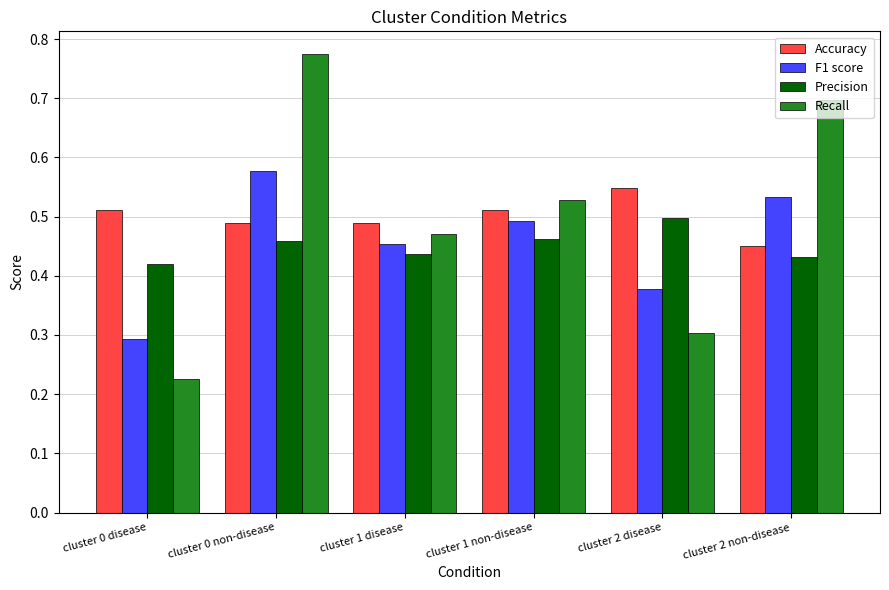

Is the value of Accuracy at cluster 2 non-disease greater than the value of F1 score at cluster 2 non-disease?

No